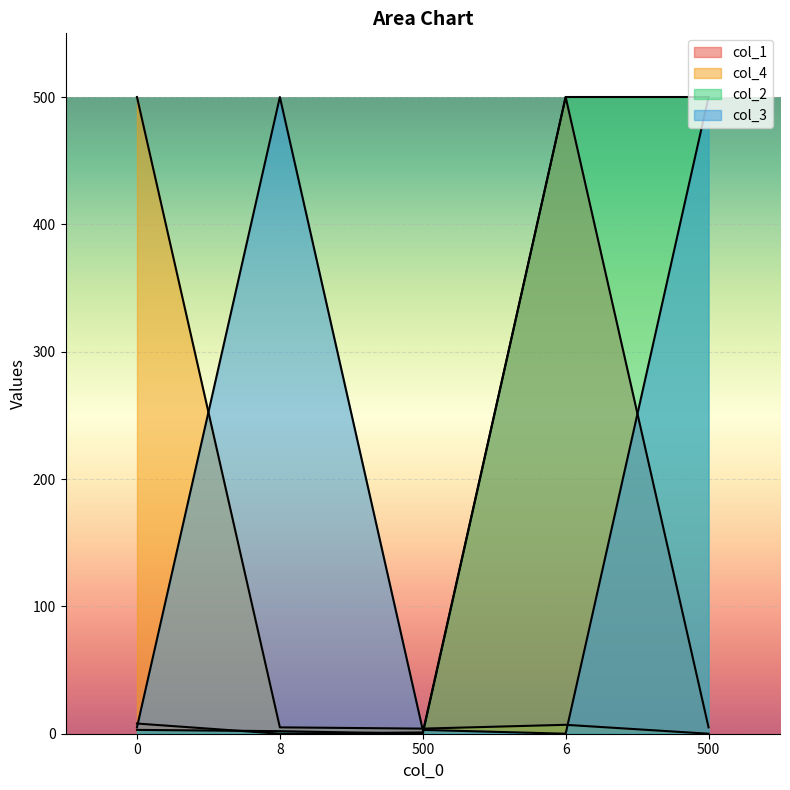

Where is the first local minimum for col_1?

8